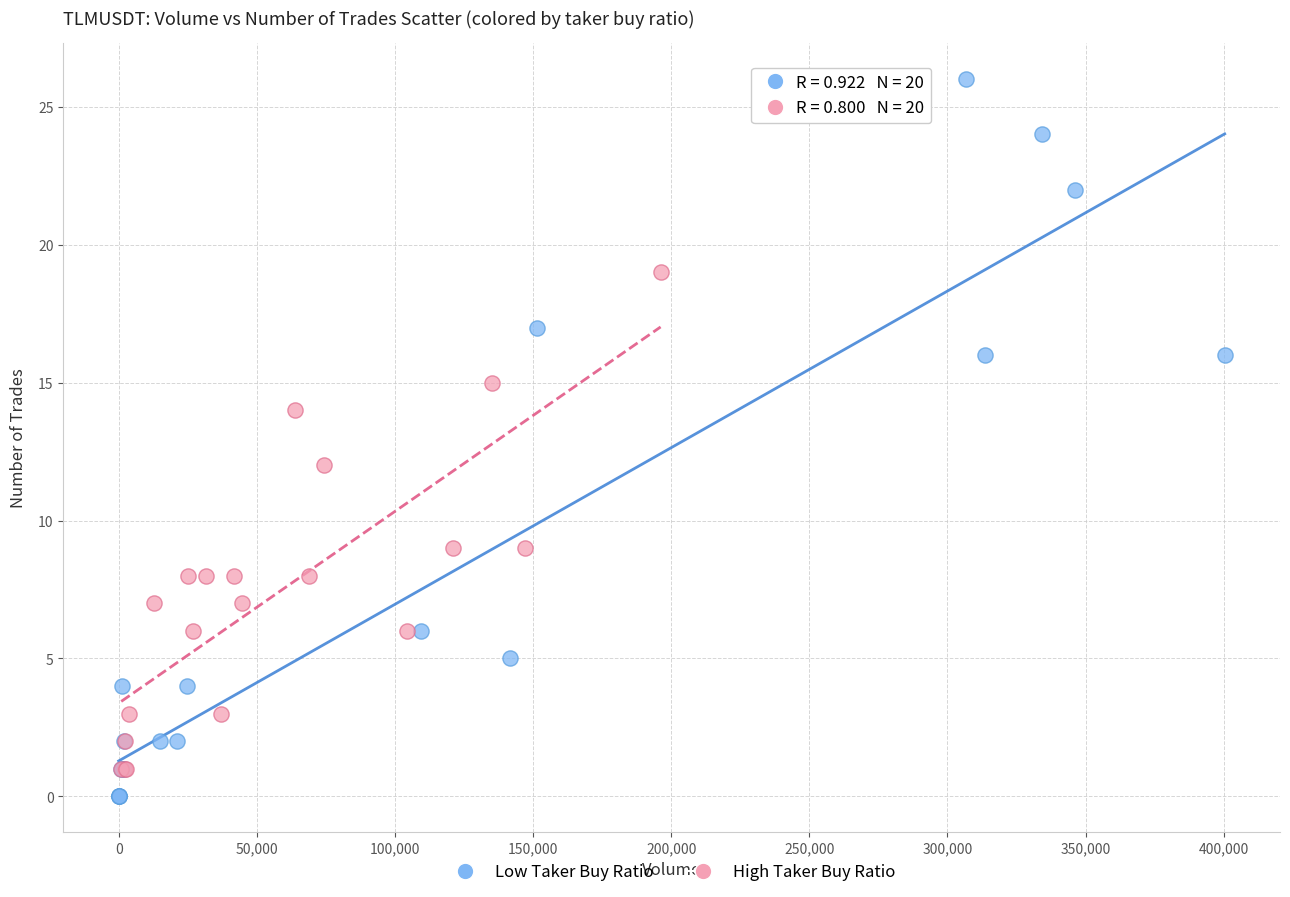

Which series reaches the minimum Y coordinate?

Low Taker Buy Ratio